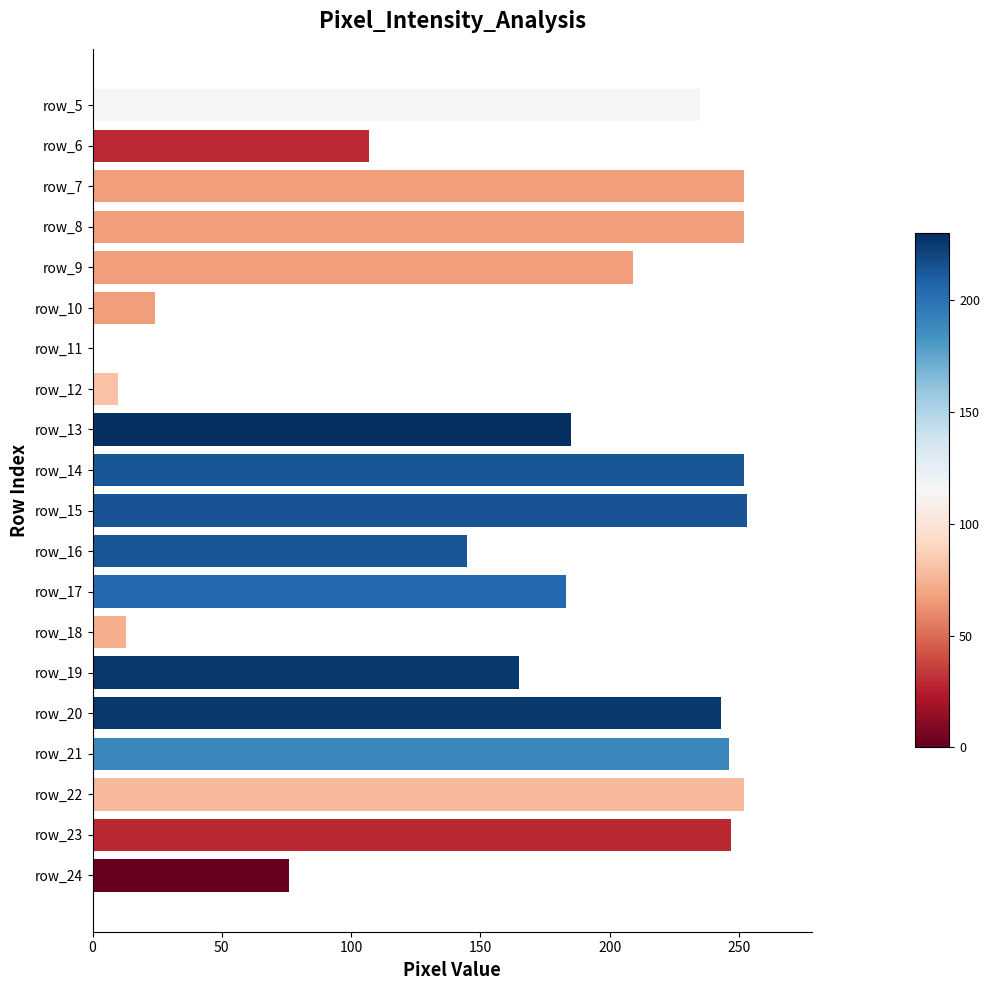

What is the greatest value displayed?

253